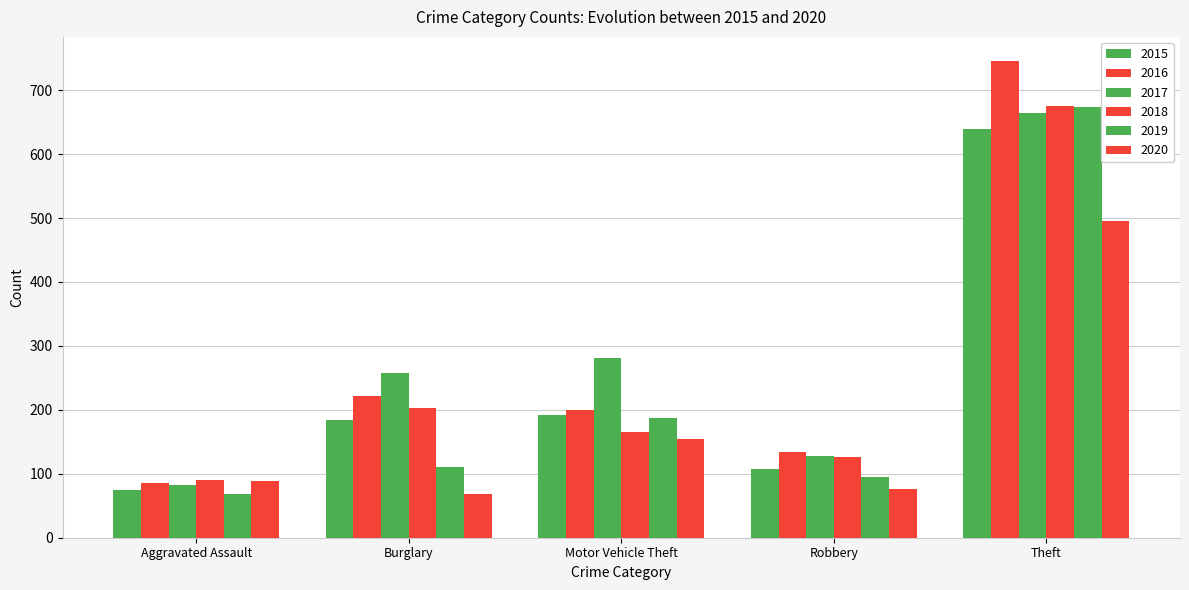

The 2017 series shows 281 at Motor Vehicle Theft. True or false?

True